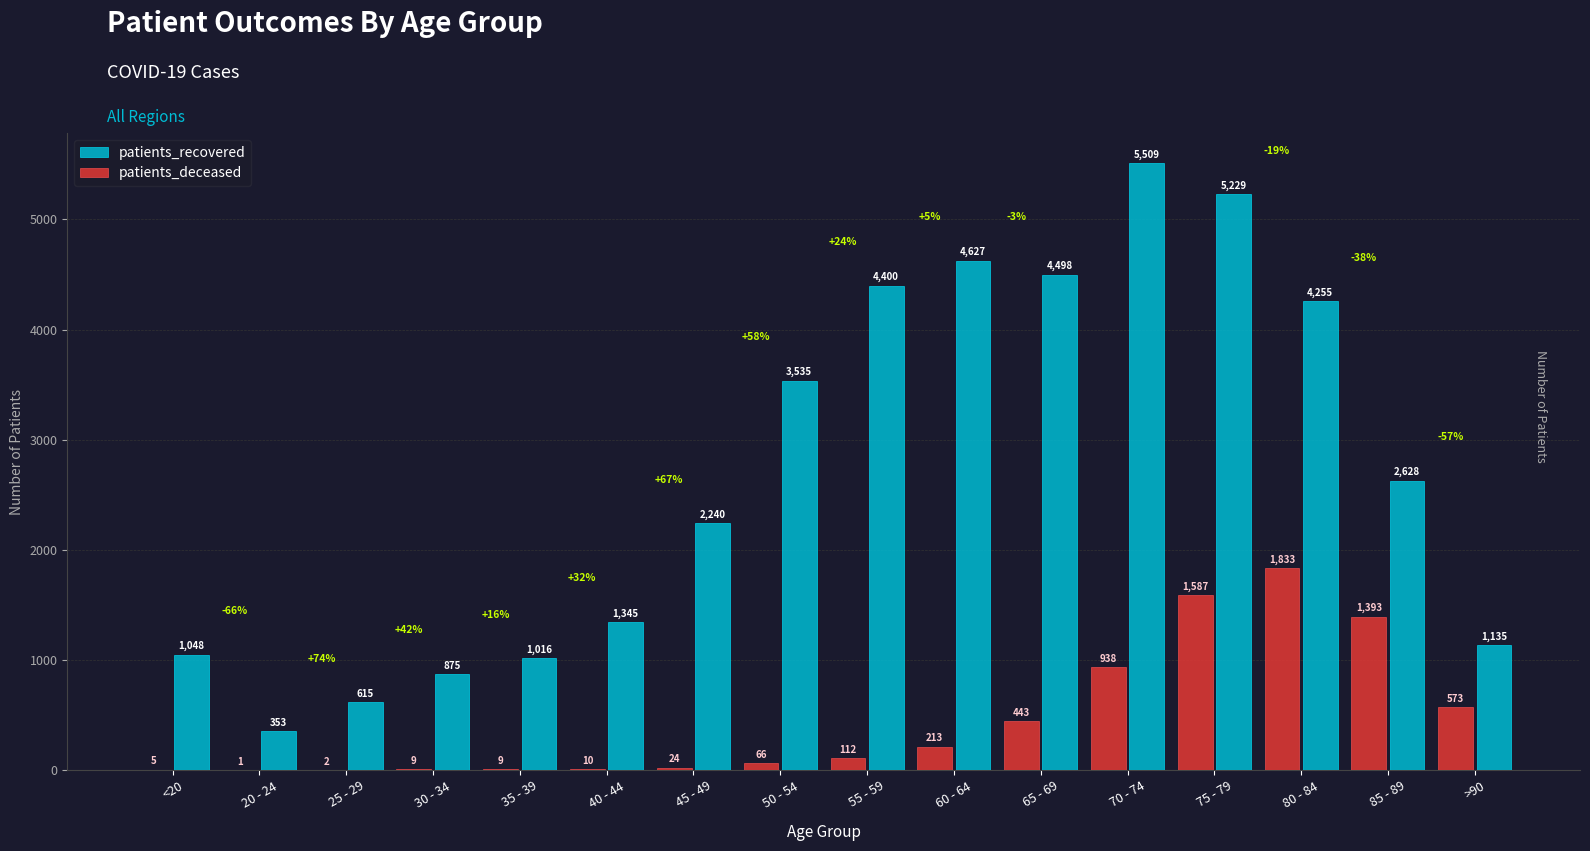

What is the sum of the patients_recovered values at 55 - 59 and 85 - 89?

7028